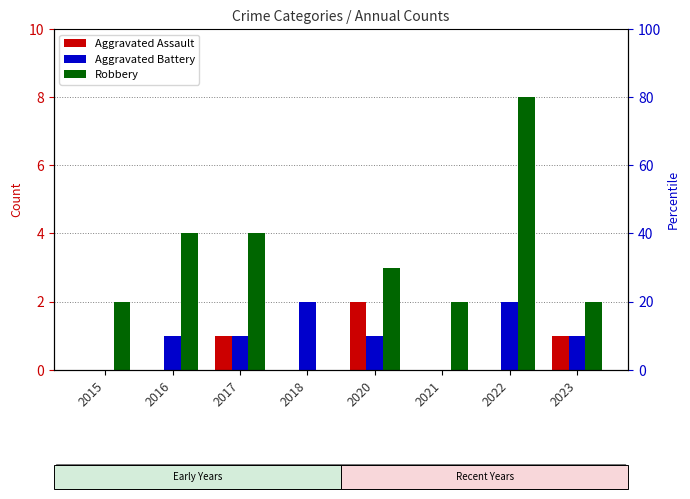

Between 2021 and 2016, which is larger?

2021